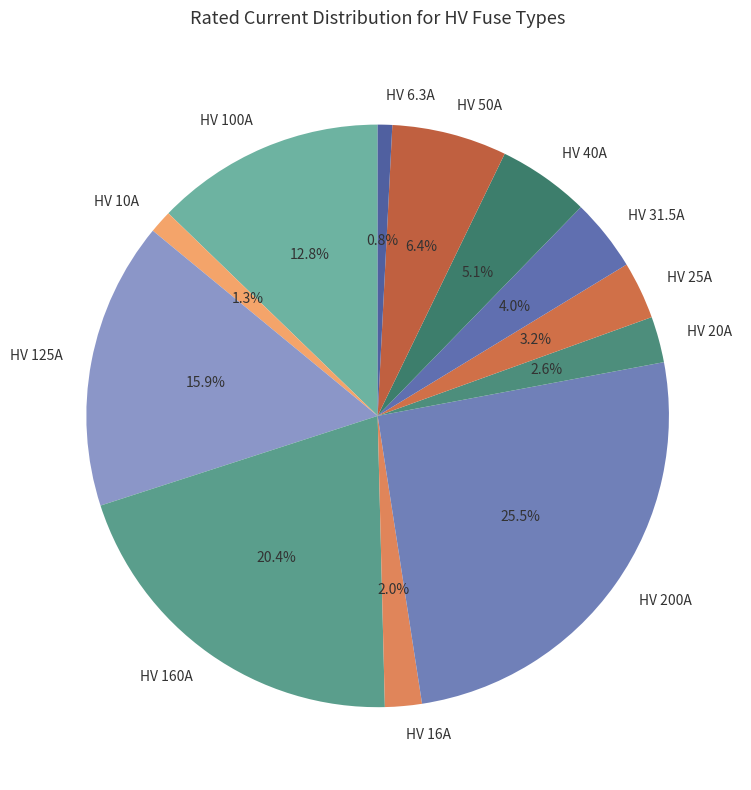

Does HV 25A account for over 50% of the chart?

No